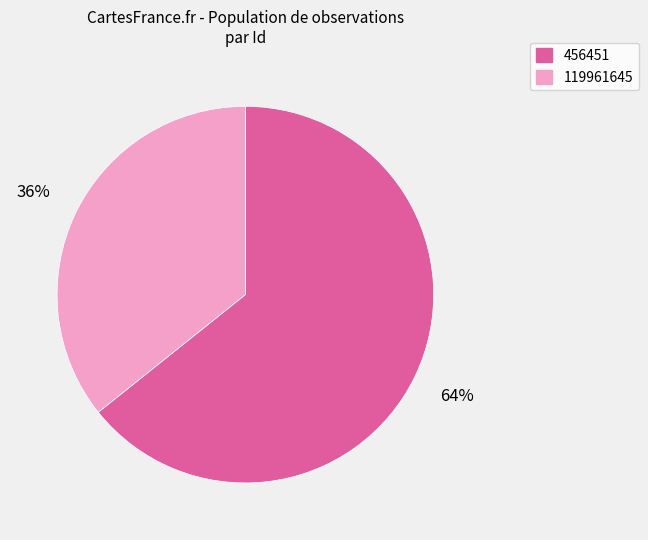

What is the smallest slice in the pie chart?

119961645